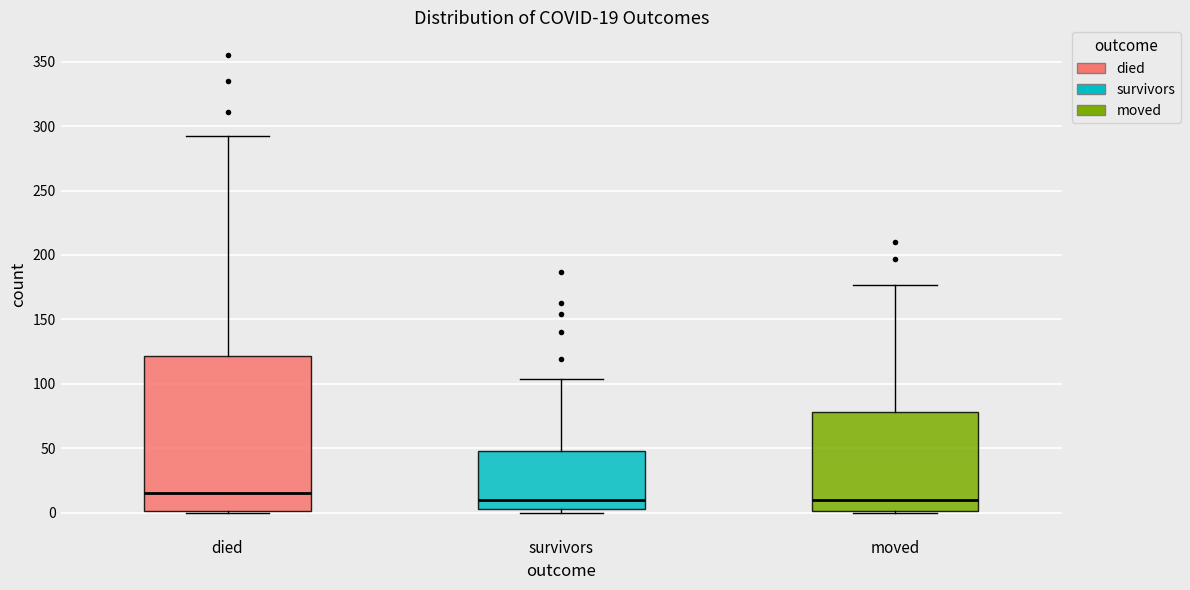

Which box's median line is the highest?

died